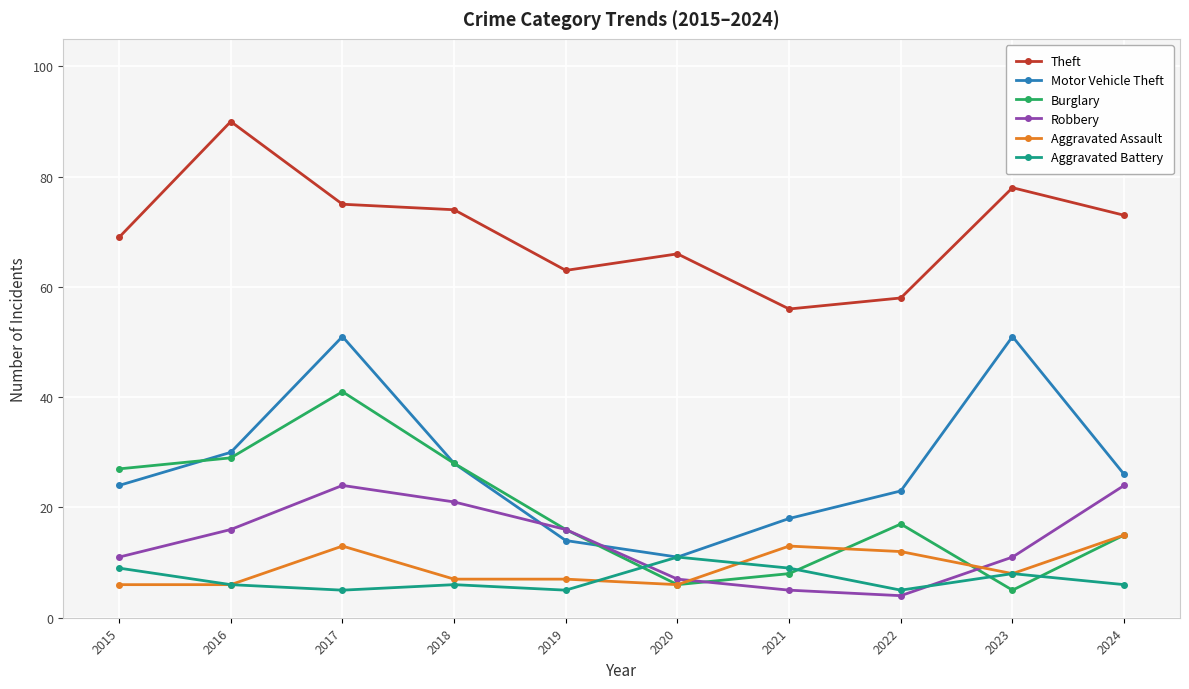

At which category does Motor Vehicle Theft reach its first local valley?

2020